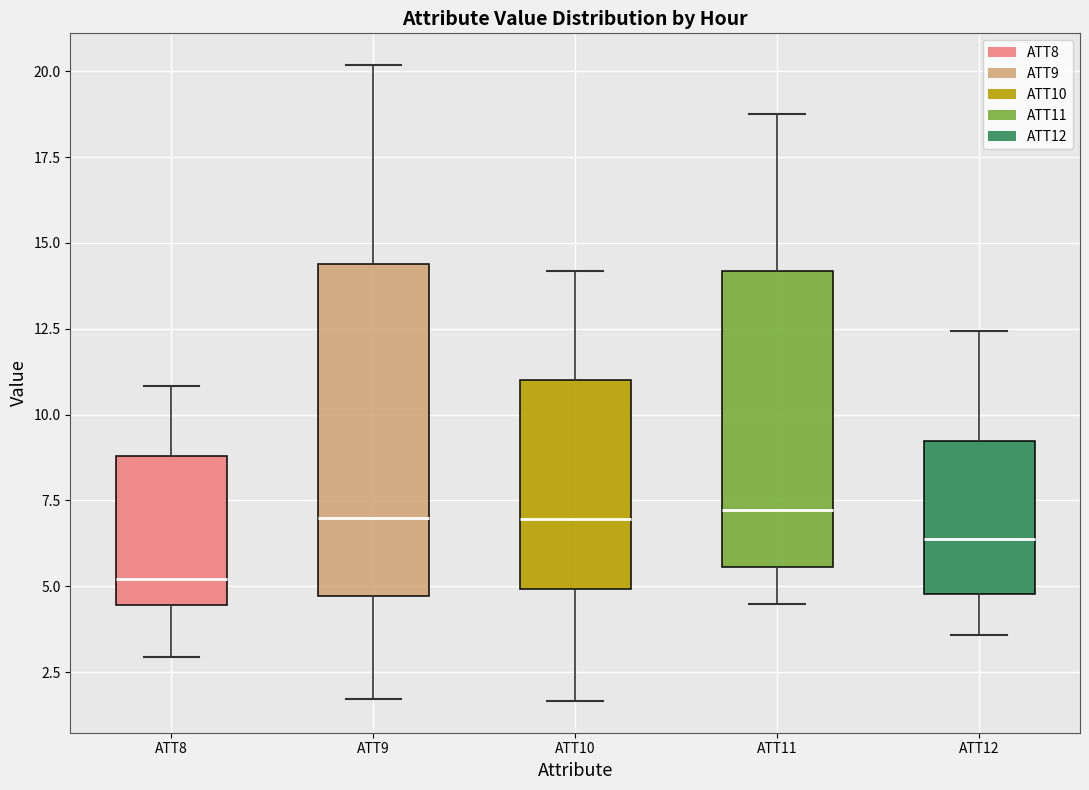

Reading left to right, read every box against the y-axis: the position of its median line, the range the box covers, and the ends of its whiskers. The values are not printed on the chart, so give them approximately, as read against the axis.

ATT8: median 5.0, box 4.5 to 9.0, whiskers 3.0 to 11.0
ATT9: median 7.0, box 4.5 to 14.5, whiskers 1.5 to 20.0
ATT10: median 7.0, box 5.0 to 11.0, whiskers 1.5 to 14.0
ATT11: median 7.0, box 5.5 to 14.0, whiskers 4.5 to 19.0
ATT12: median 6.5, box 5.0 to 9.0, whiskers 3.5 to 12.5